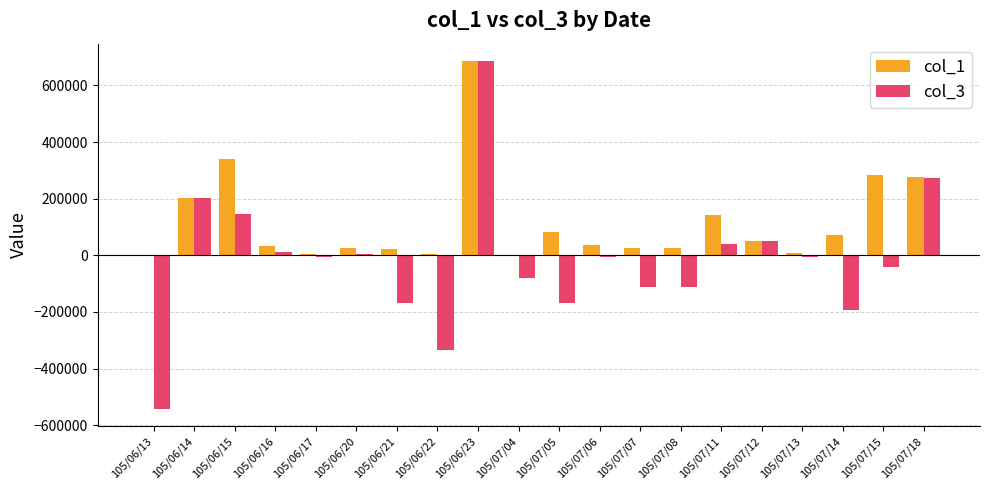

Between 105/06/23 and 105/07/18, which series saw the biggest shift?

col_3